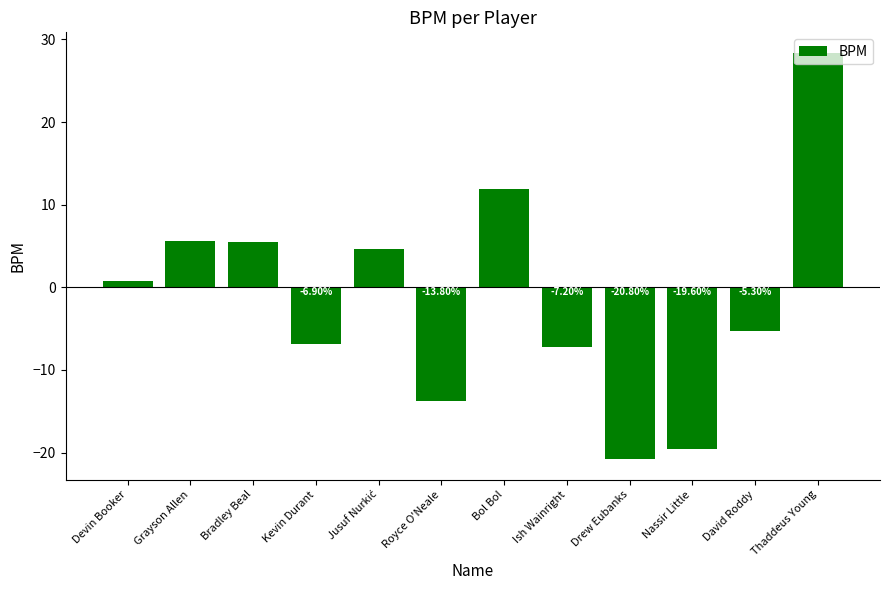

Which has a higher value, David Roddy or Drew Eubanks?

David Roddy